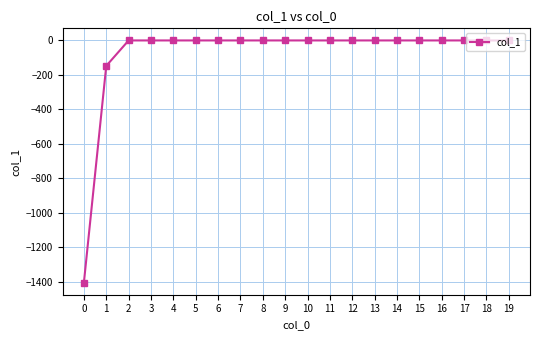

What is the minimum value shown in the chart?

-1404.5